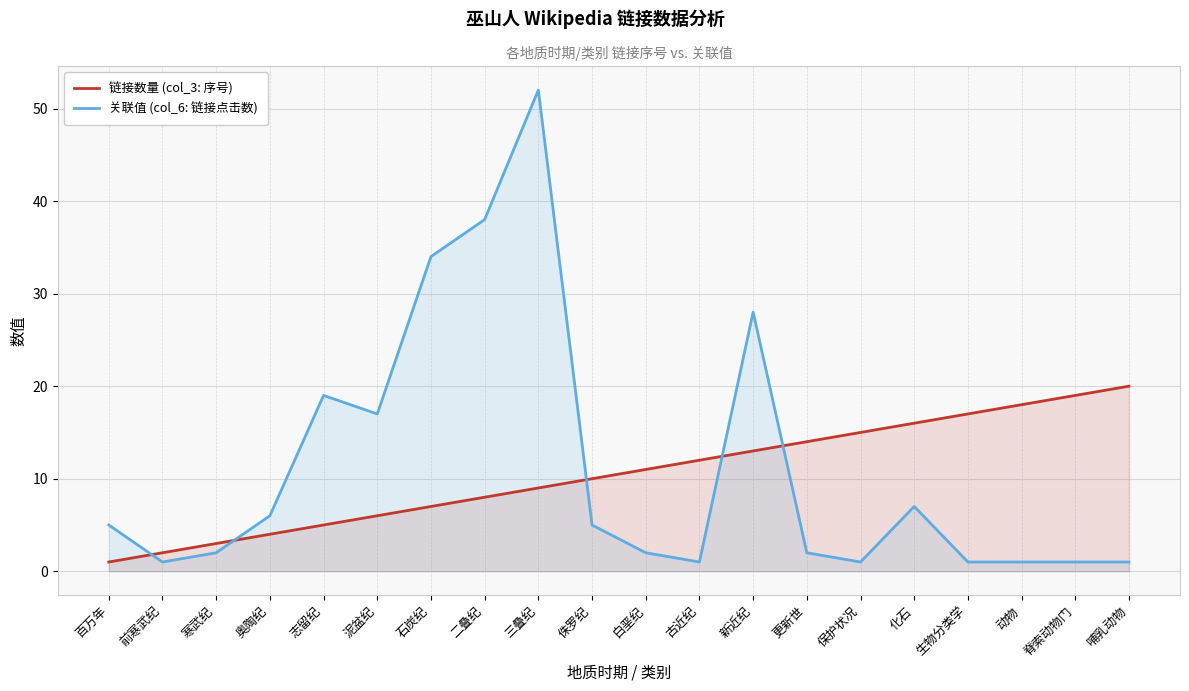

Between 泥盆纪 and 侏罗纪, which series saw the biggest shift?

关联值 (col_6: 链接点击数)